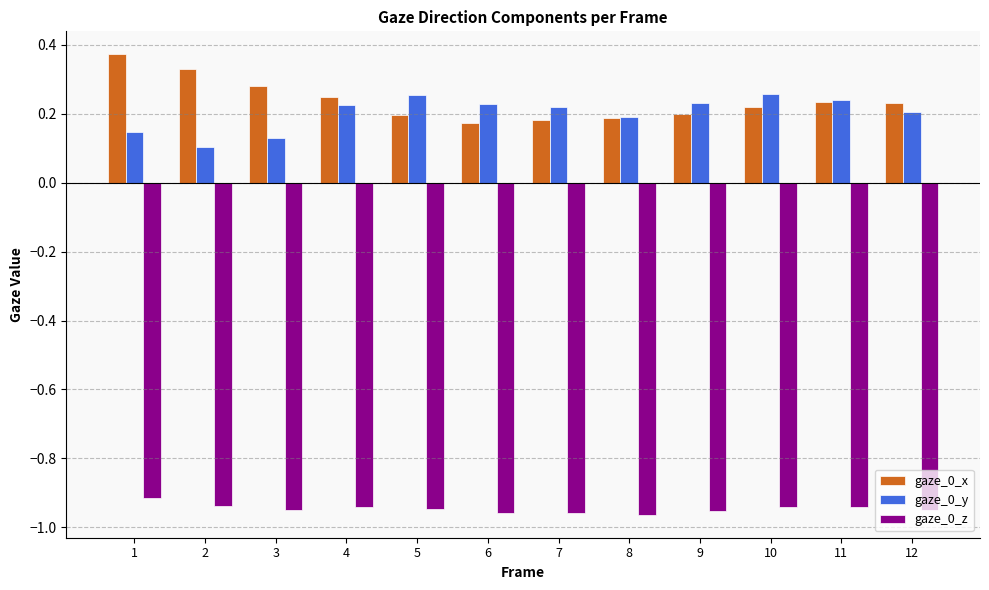

What is the total value across all series at 3?

-0.5